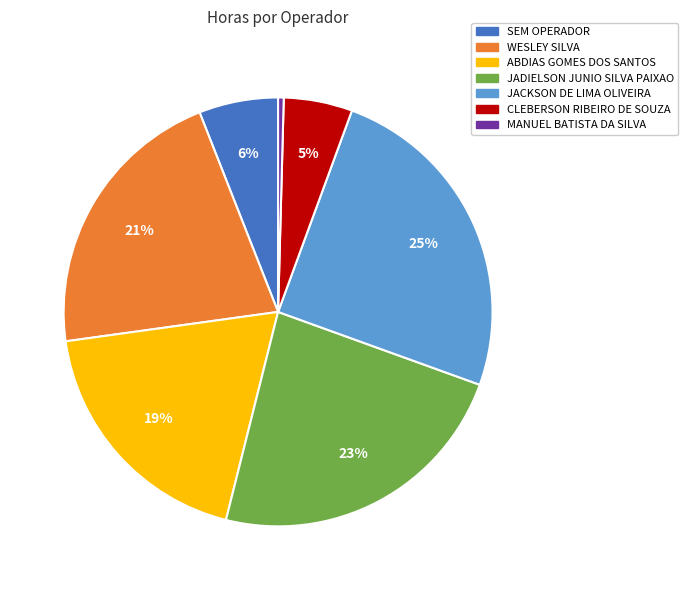

How many segments does this pie chart have?

7